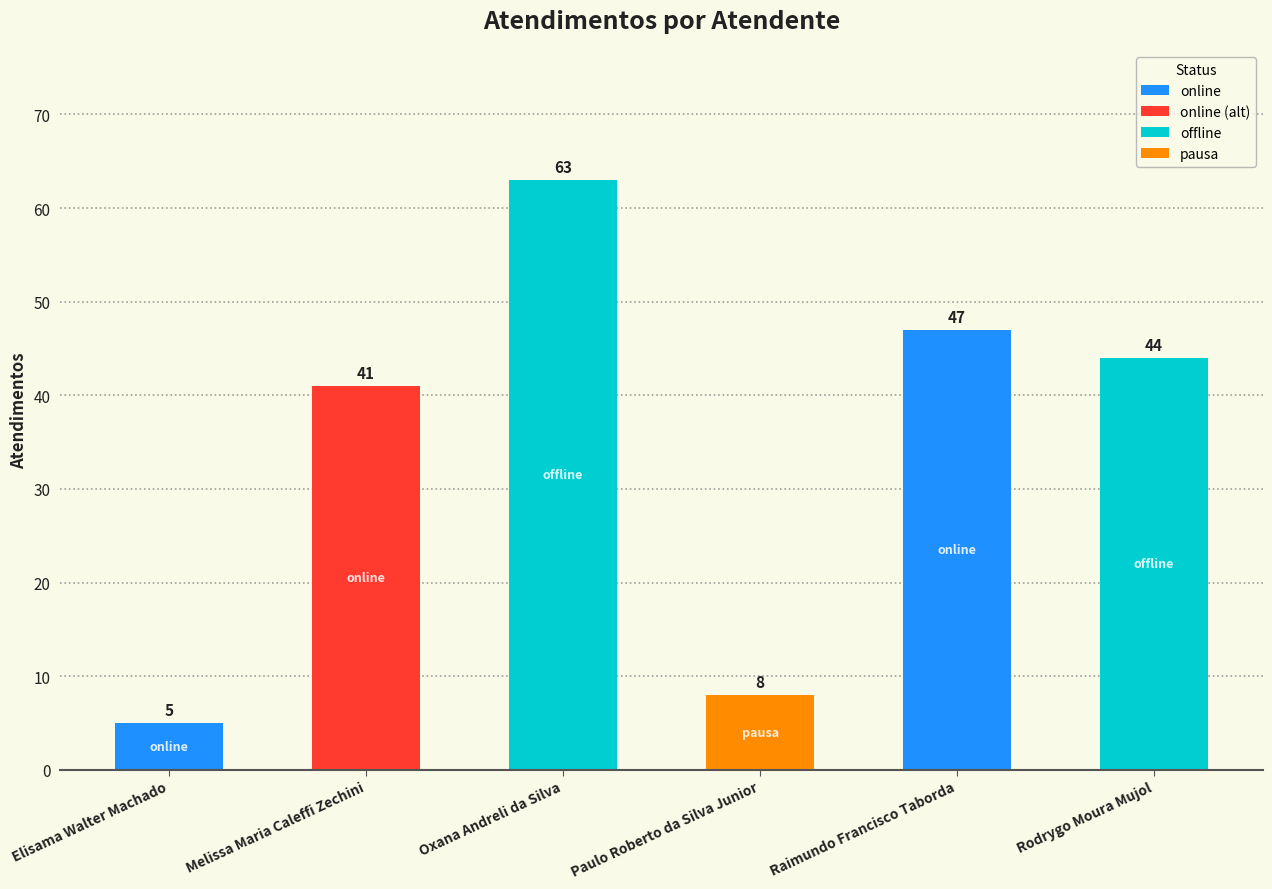

Between Raimundo Francisco Taborda and Oxana Andreli da Silva, which is larger?

Oxana Andreli da Silva